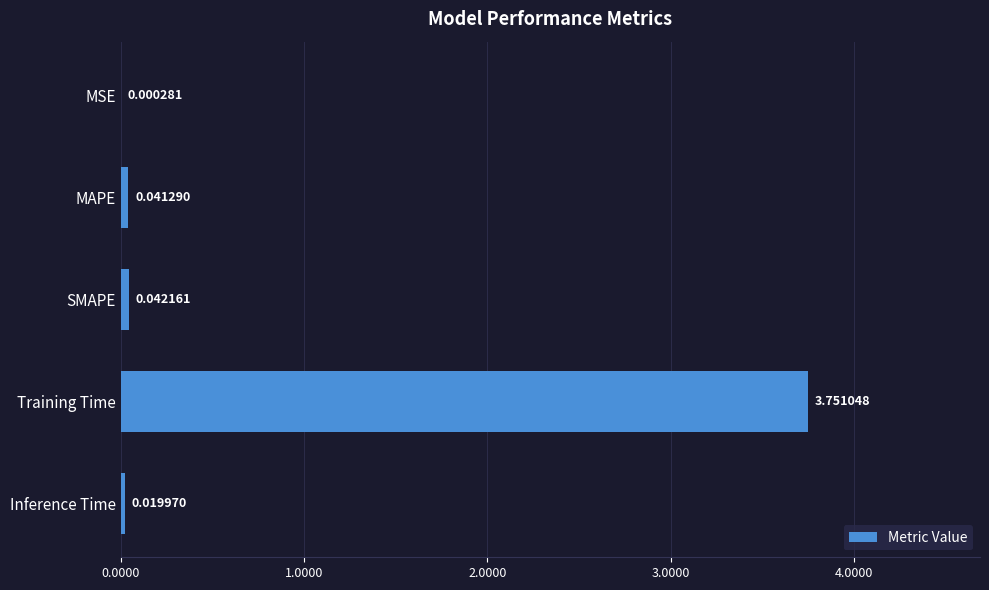

What is the sum of all values?

3.9